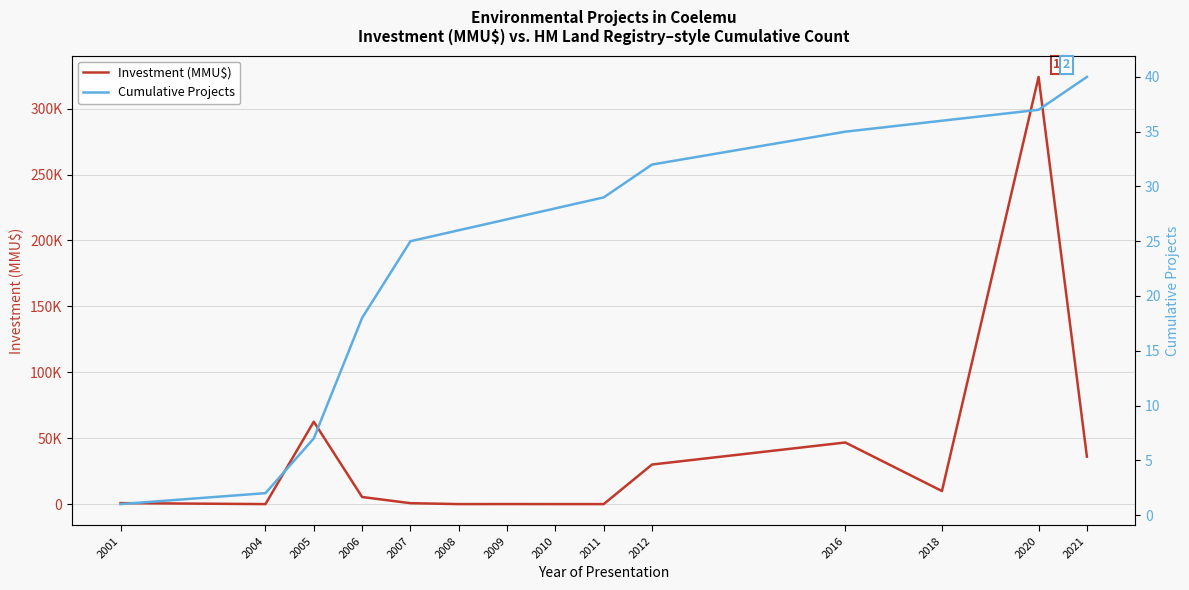

What are all the series names shown in the legend?

Investment (MMU$), Cumulative Projects